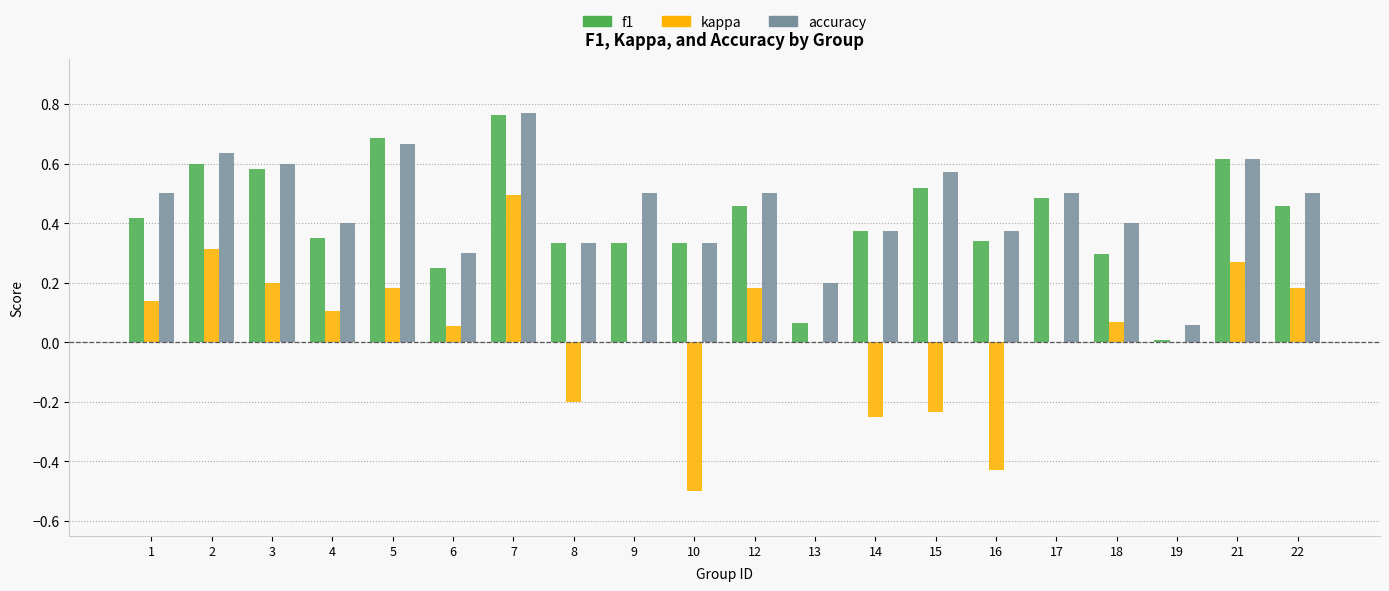

What is the sum of all accuracy values?

9.1